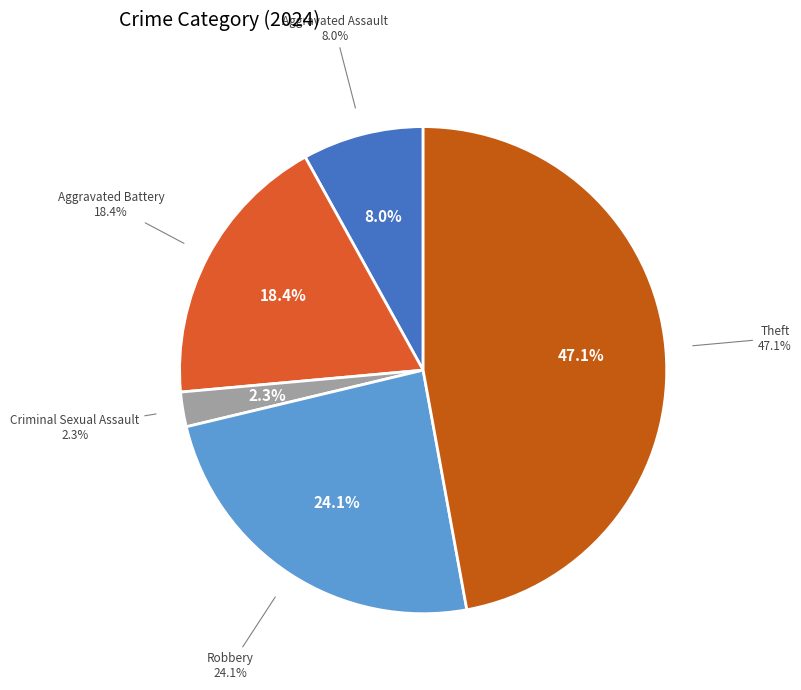

What percentage is the Theft slice, to the nearest percent?

47%